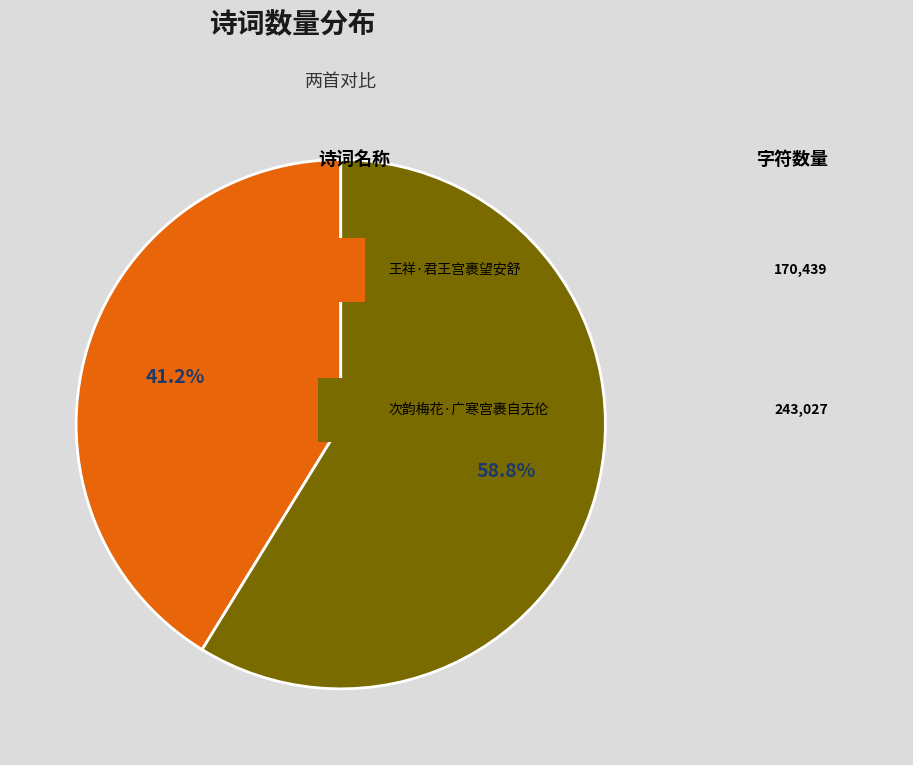

Does any single category account for the majority?

Yes